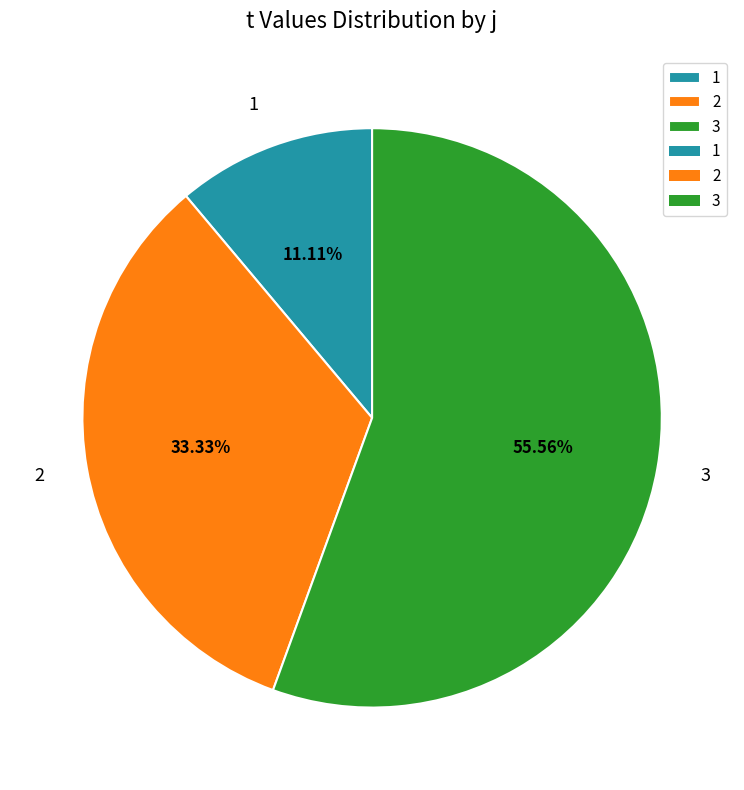

What percentage is the 2 slice, to the nearest percent?

33%